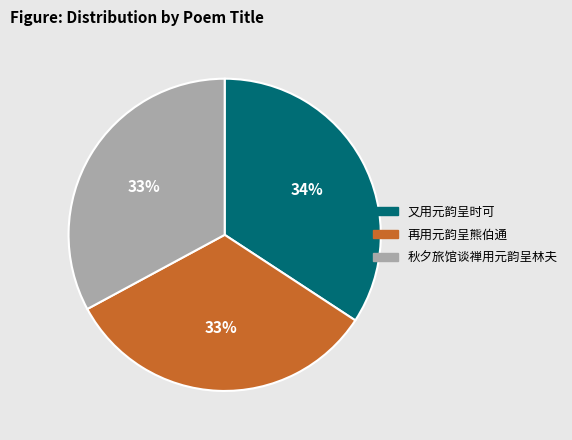

Is there any slice that represents more than half of the pie?

No